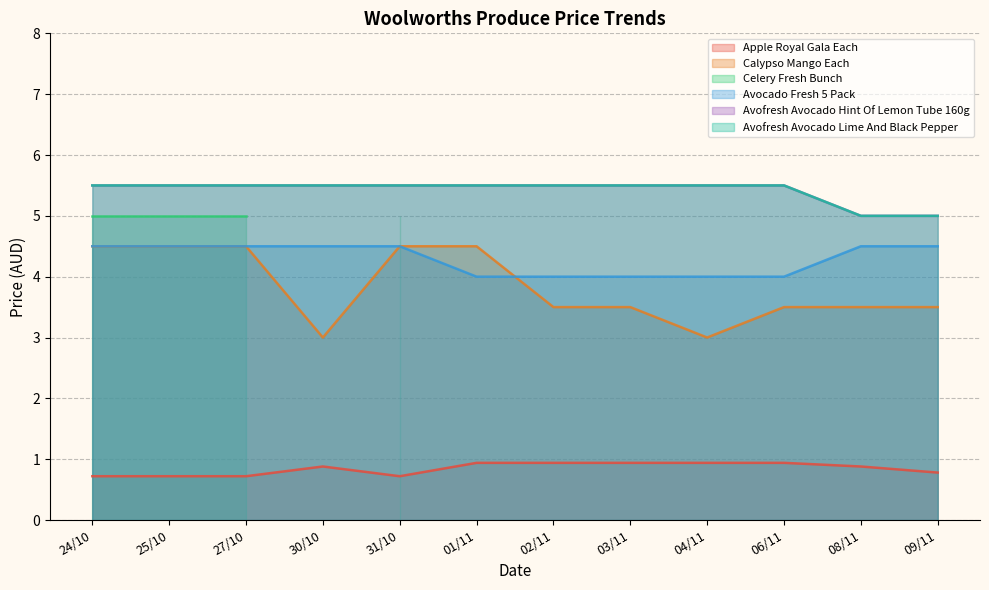

What is the smallest value displayed?

0.7